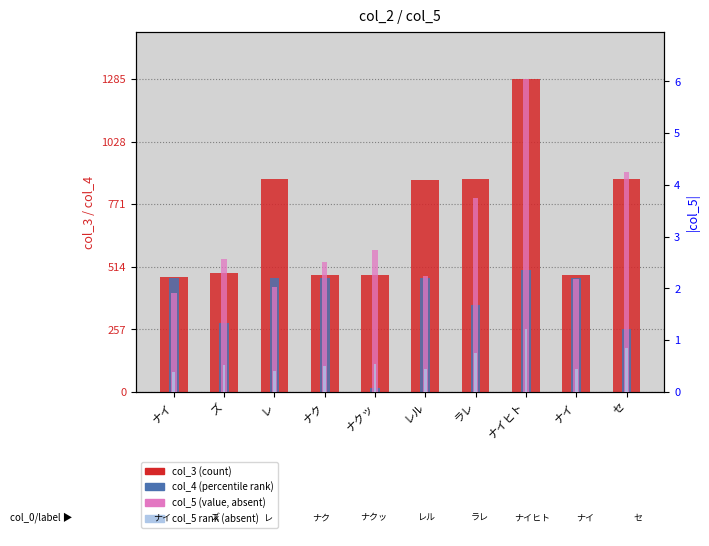

True or false: col_5 rank (absent) has a value of 0.7 at ラレ.

True